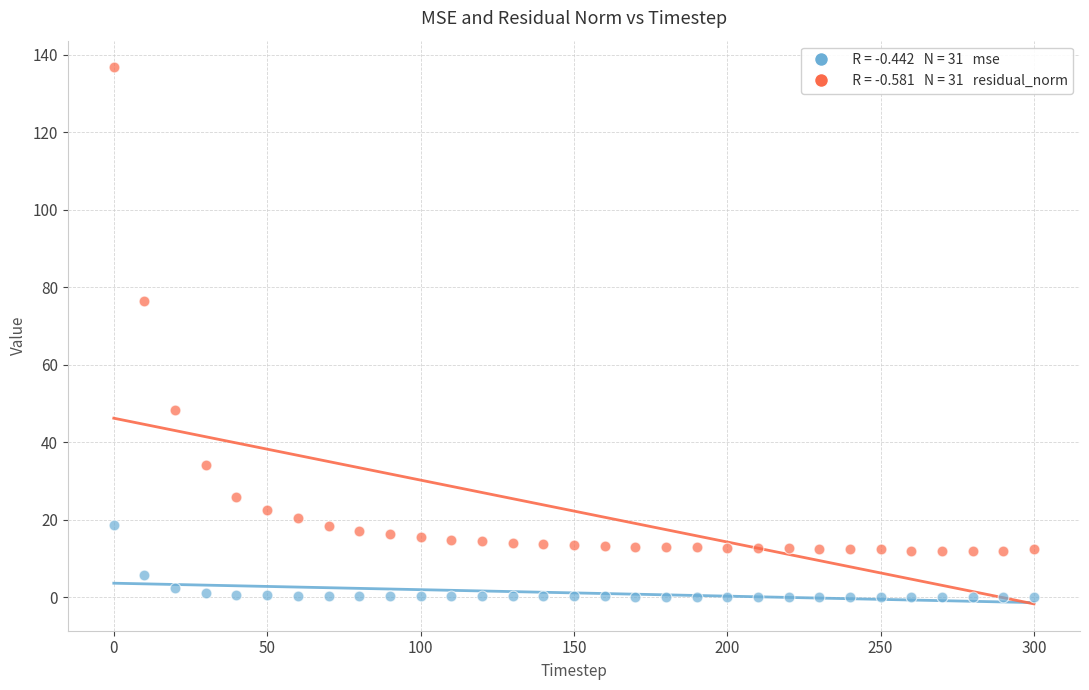

Across all series, what Y value is closest to 68?

76.4